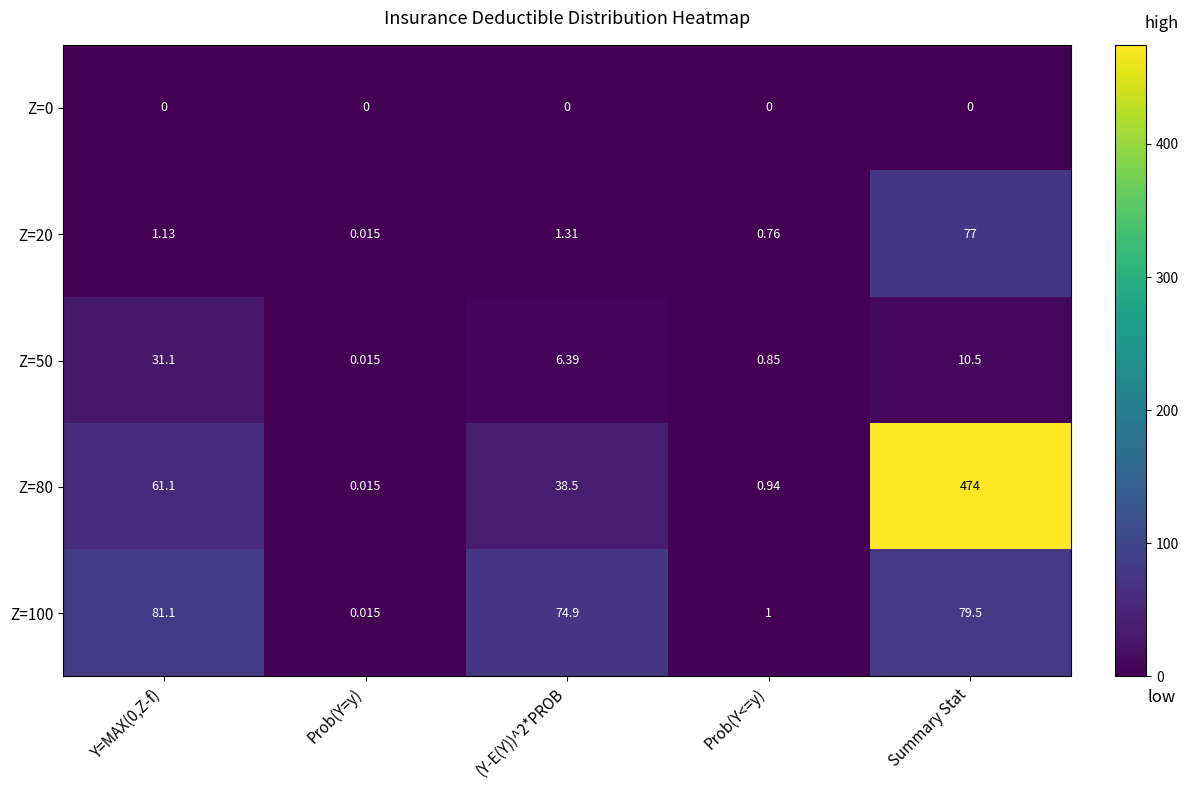

Is the value of Z=20 at Summary Stat greater than the value of Z=0 at Prob(Y<=y)?

Yes